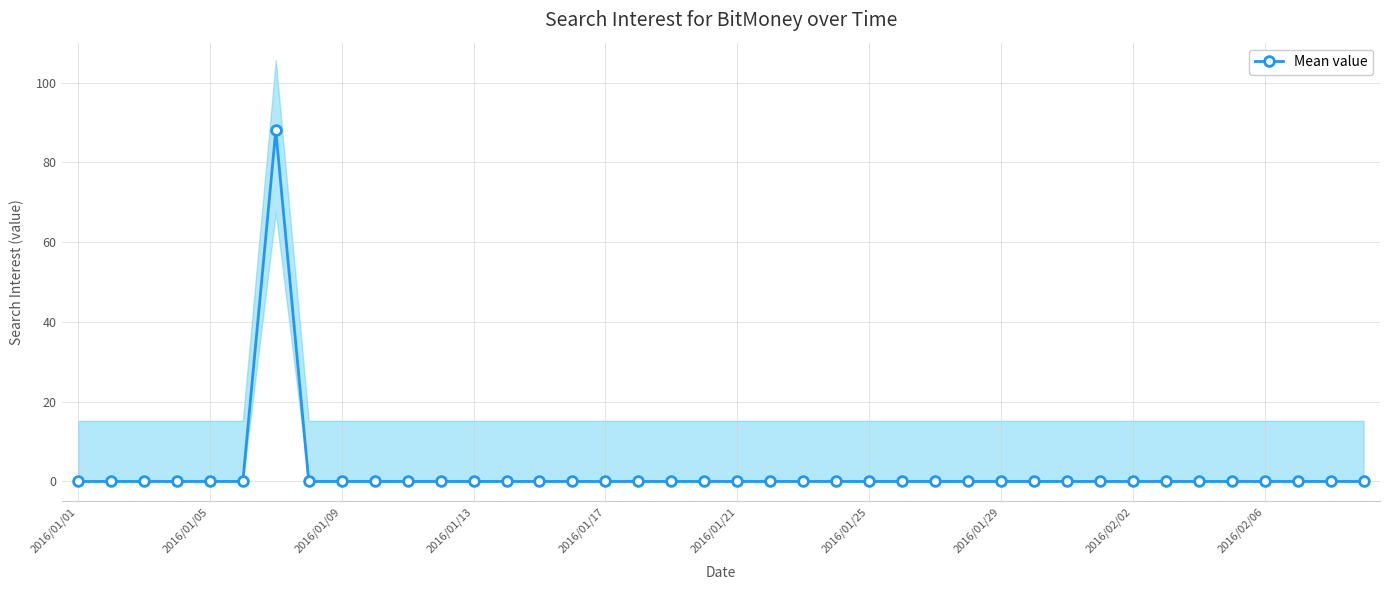

At which label is the value closest to 44?

2016/01/01